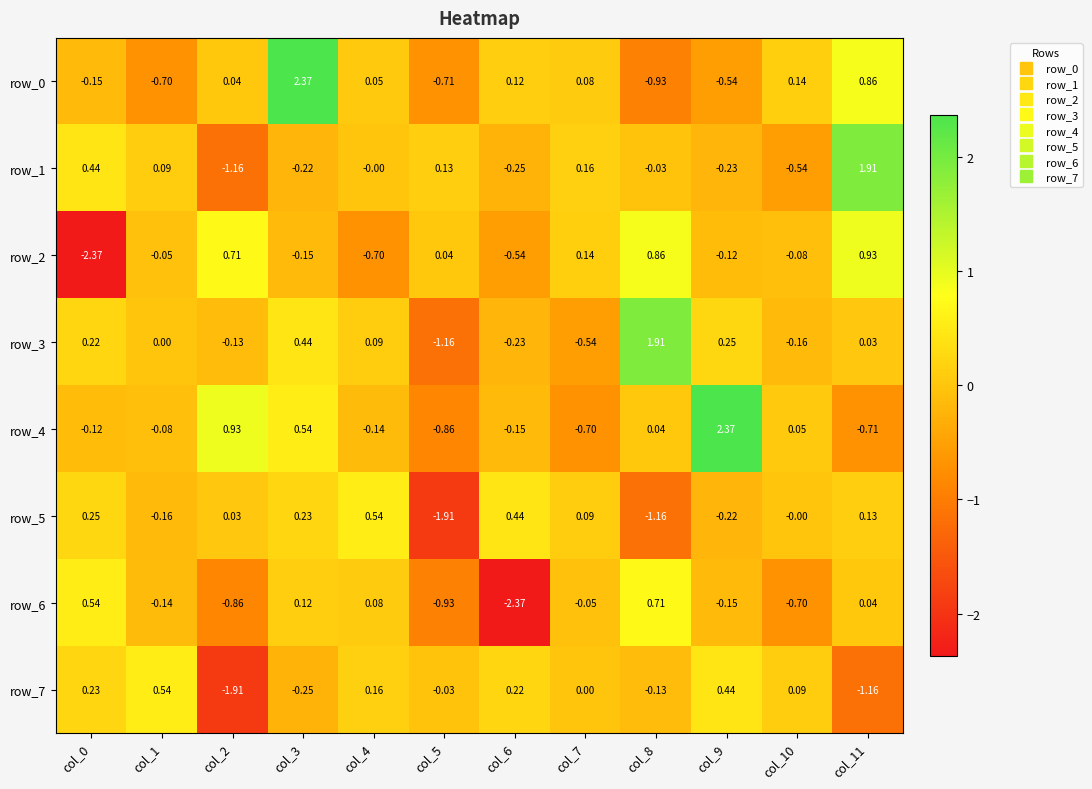

Is the value of row_5 at col_0 greater than the value of row_0 at col_1?

Yes